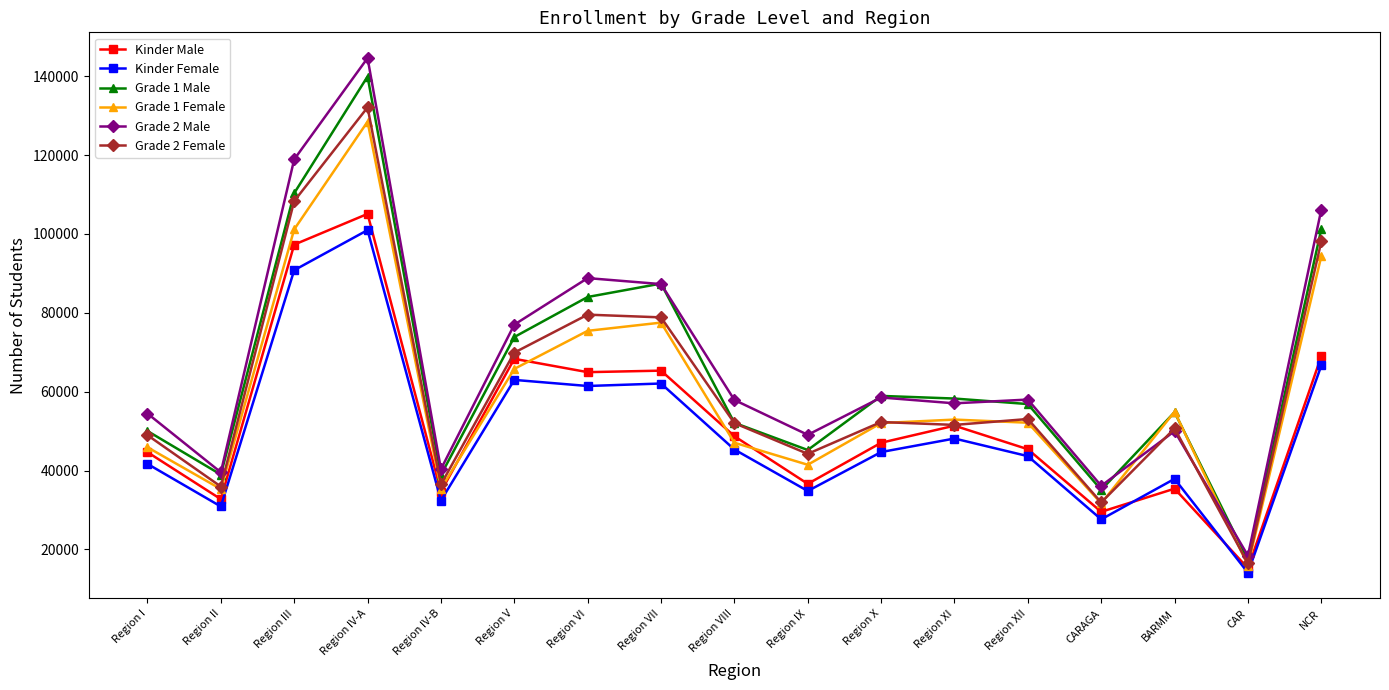

What is the minimum value for Kinder Male?

15208